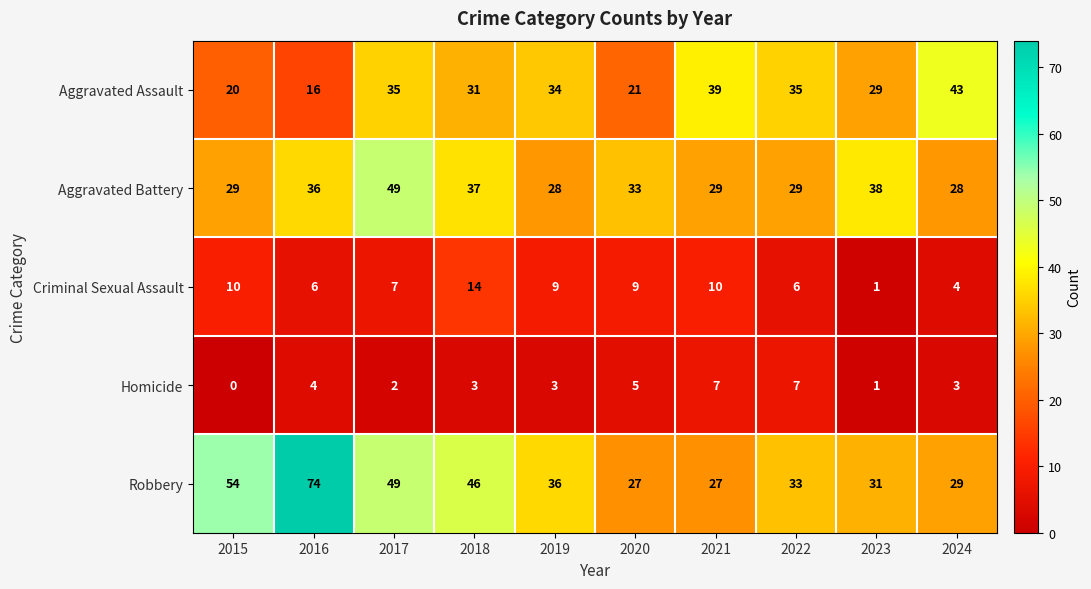

What is the total value across all series at 2018?

131